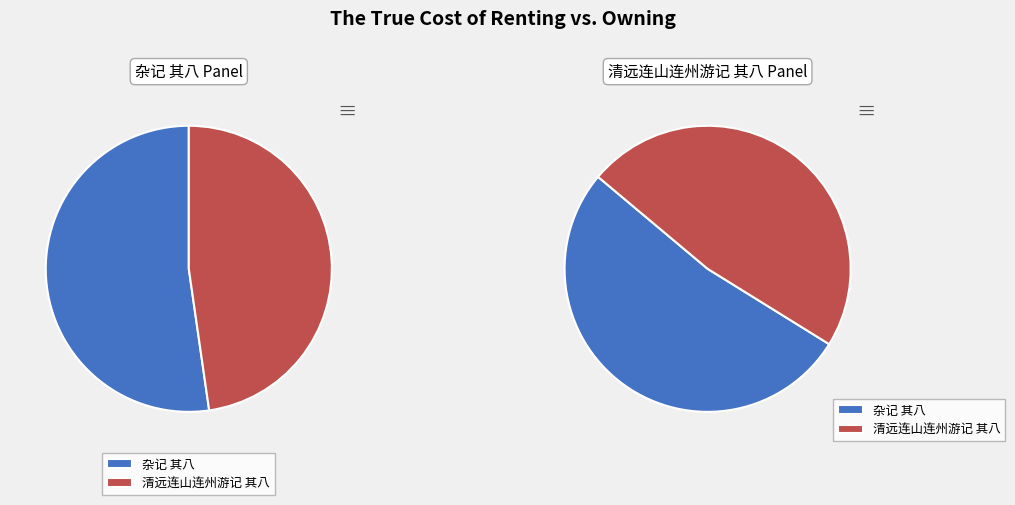

Which has a higher value, 杂记 其八 or 清远连山连州游记 其八?

杂记 其八